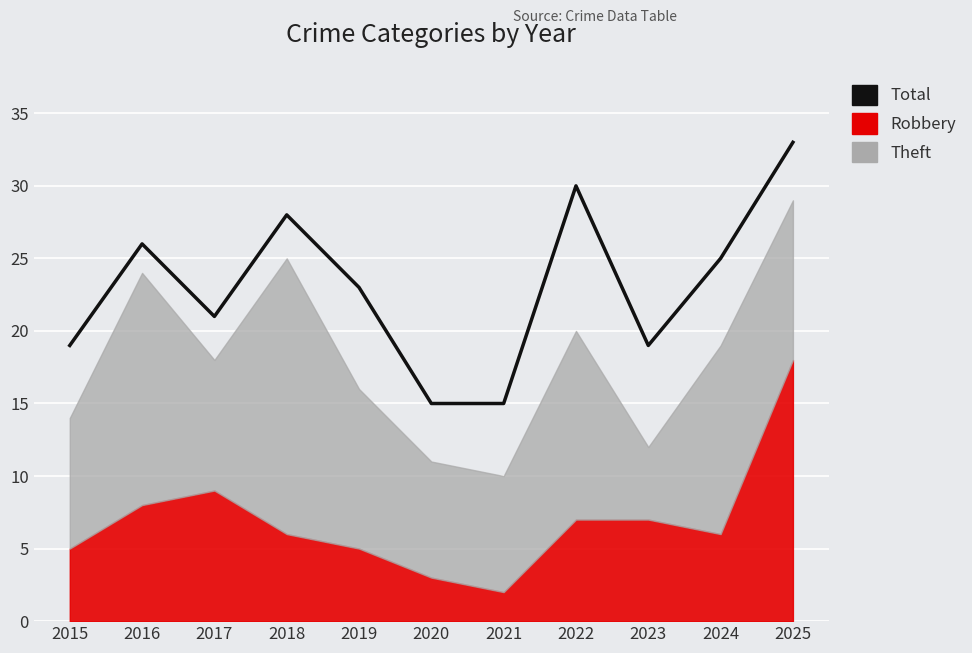

What is the difference between the values at 2025 and 2022?

3